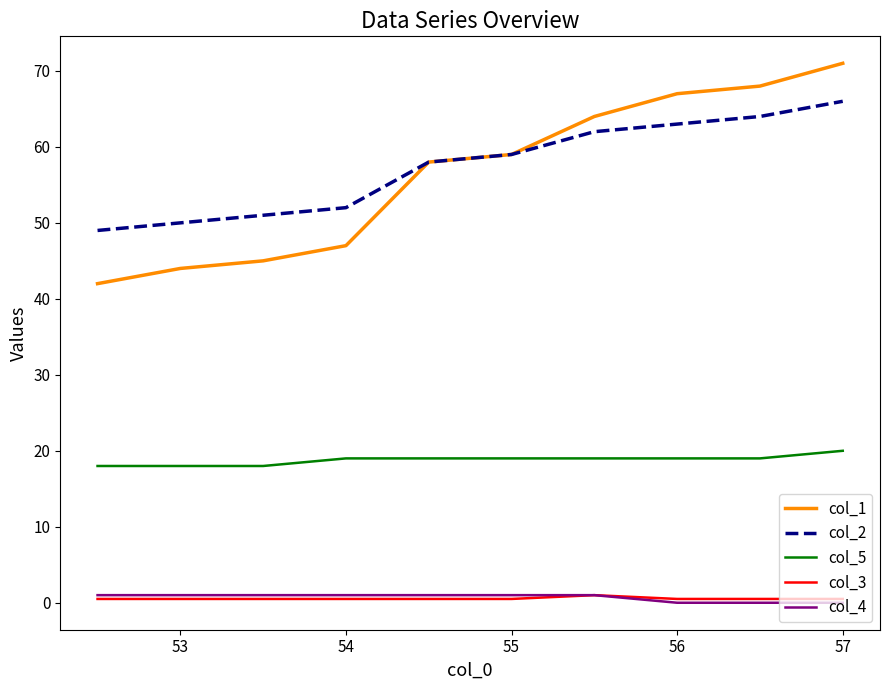

What is the minimum value for col_2?

49.0